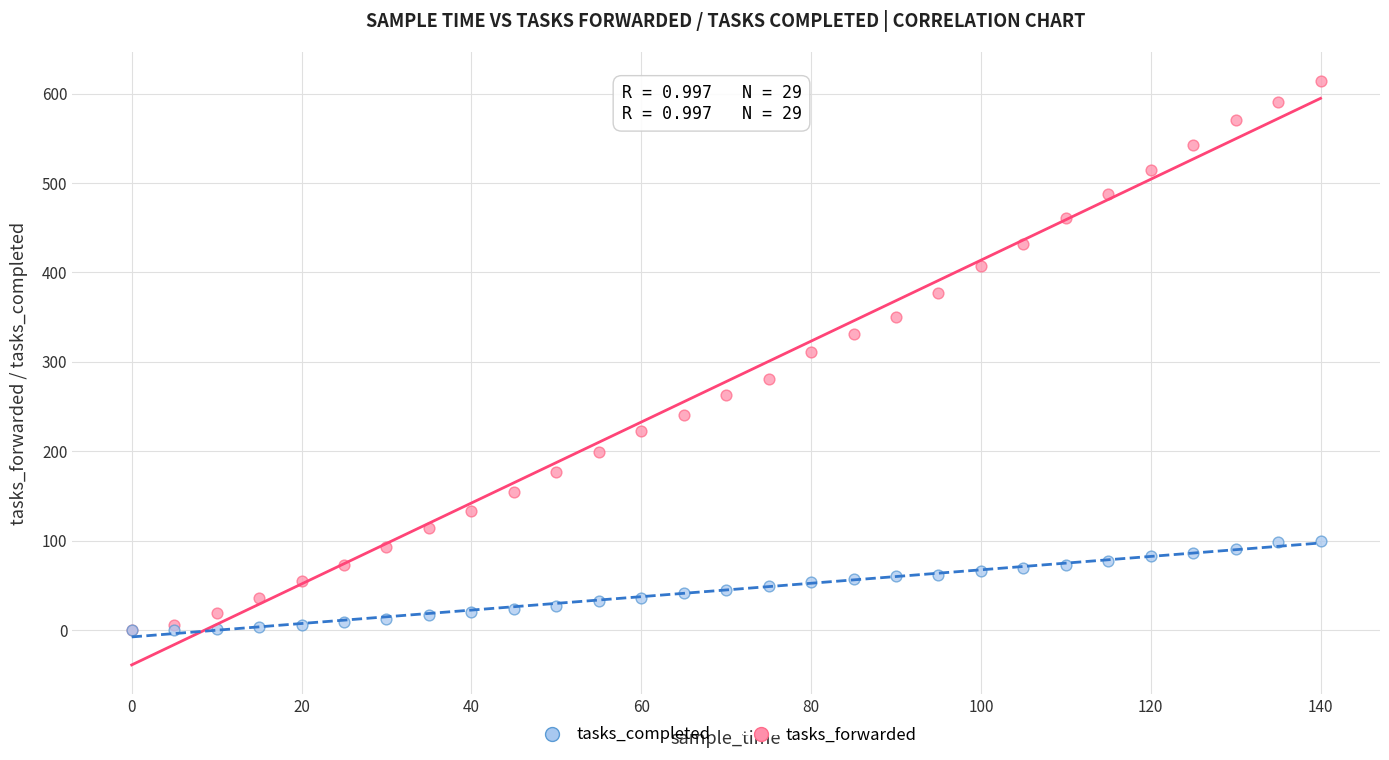

Which series has the largest Y range (max minus min)?

tasks_forwarded